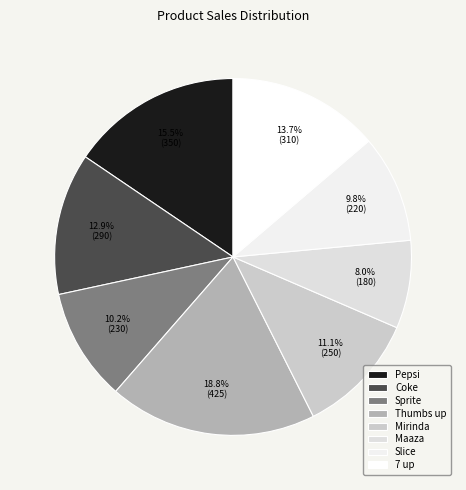

Which category has the smallest portion of the pie?

Maaza